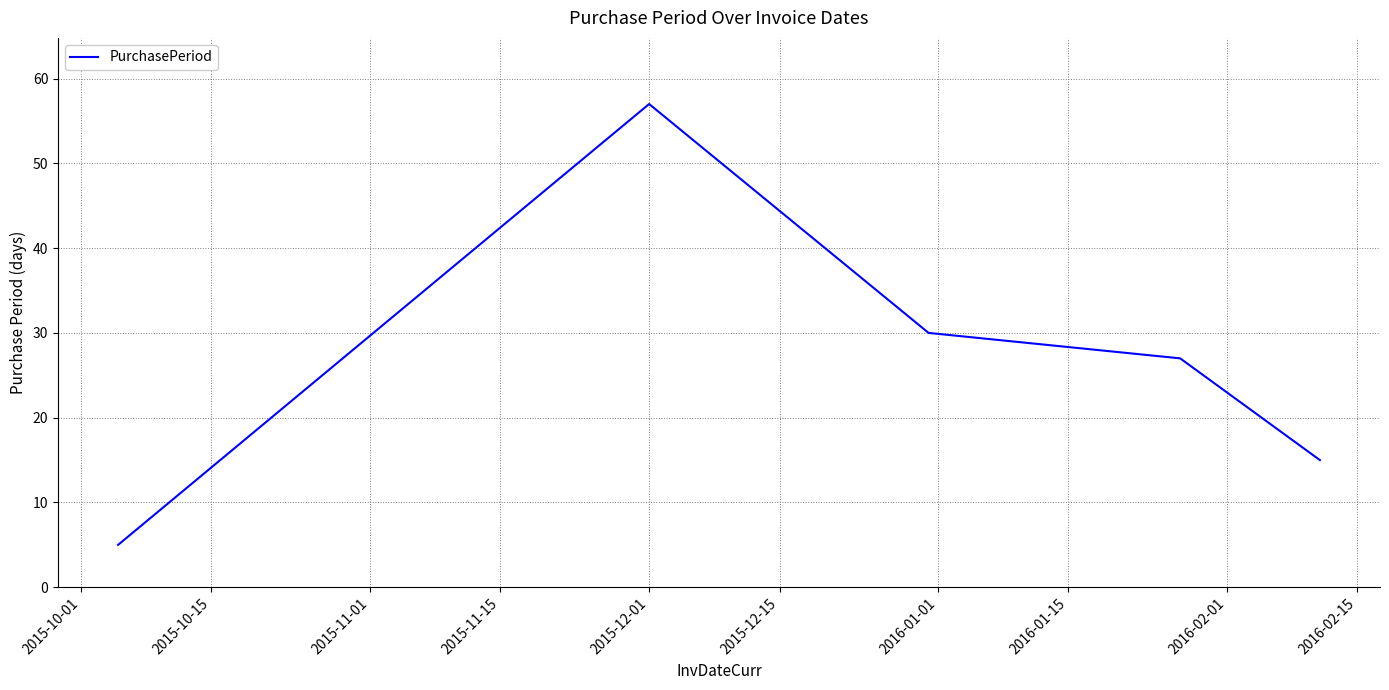

True or false: there are more than 0 points higher than both neighbors.

True